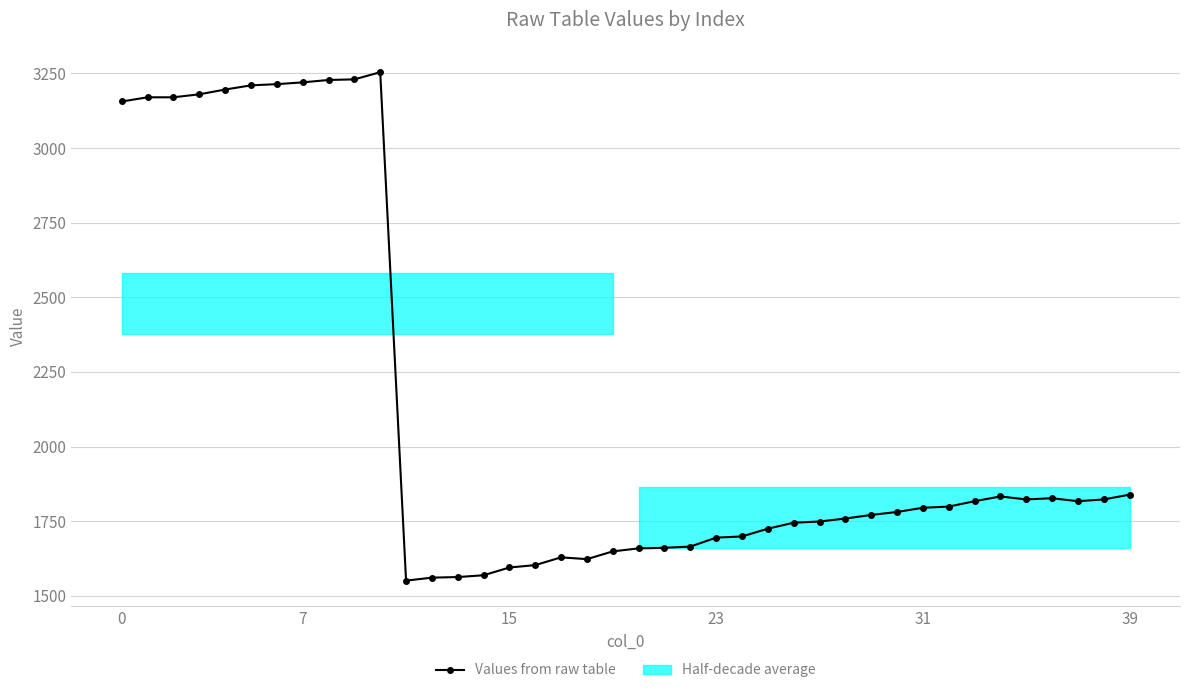

What is the change in value from 7 to 19?

-1571